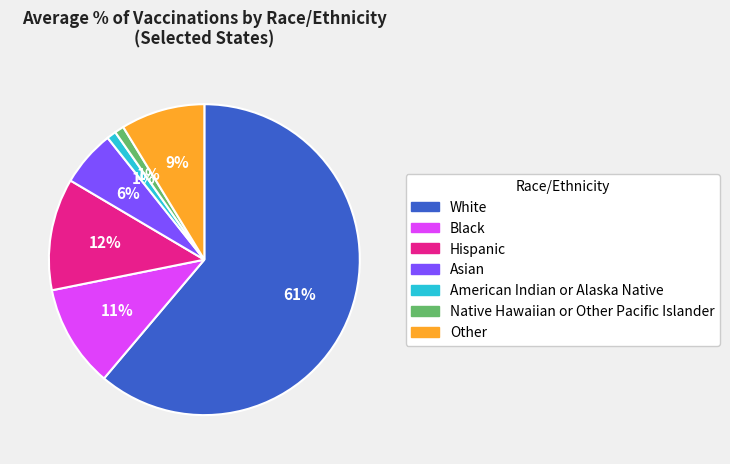

Do White and Asian together represent more than half of the pie?

Yes